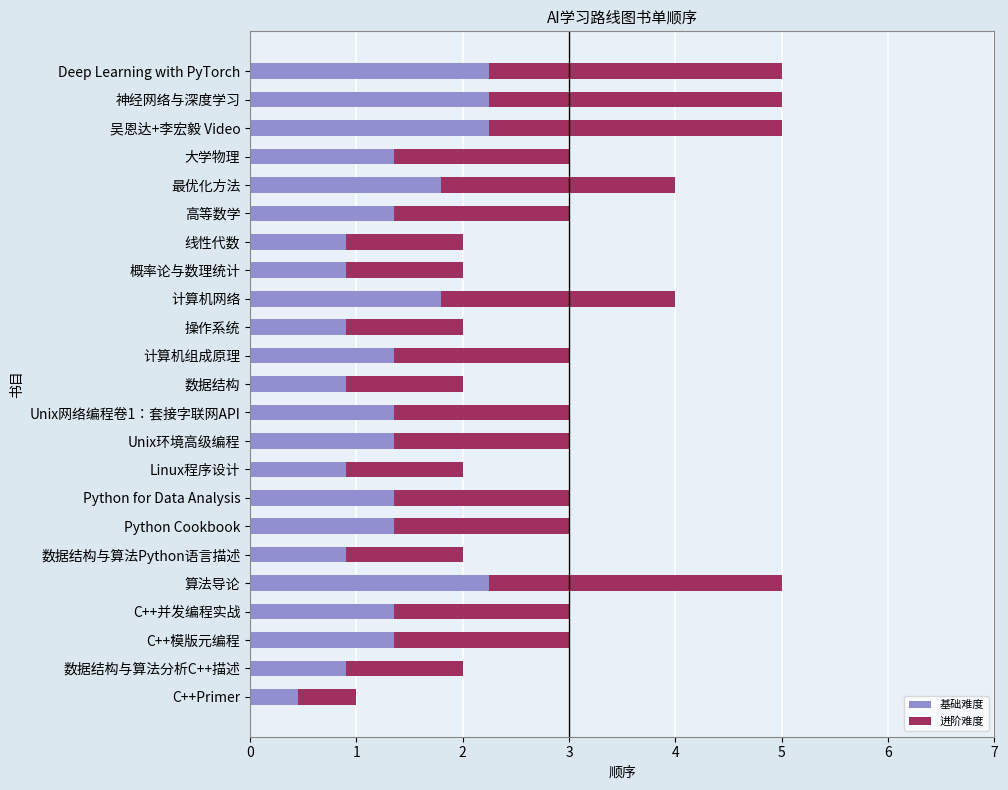

True or false: 基础难度 has a value of 1.4 at Python for Data Analysis.

True